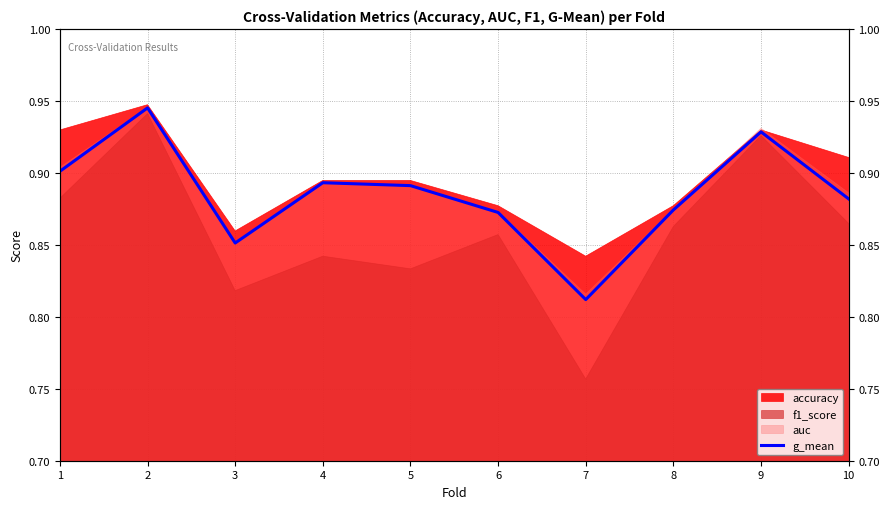

Count the number of categories in the chart.

10